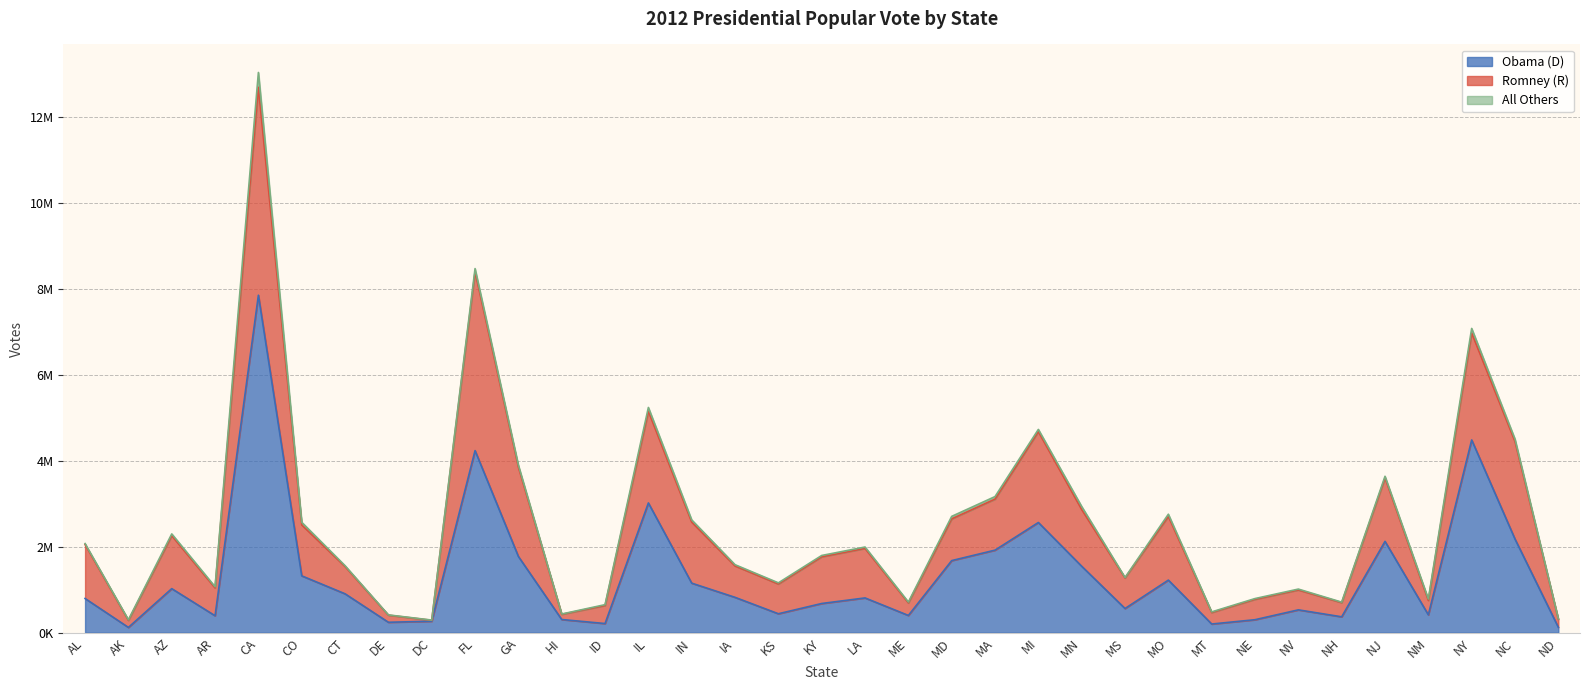

How many lines are shown in the chart?

3